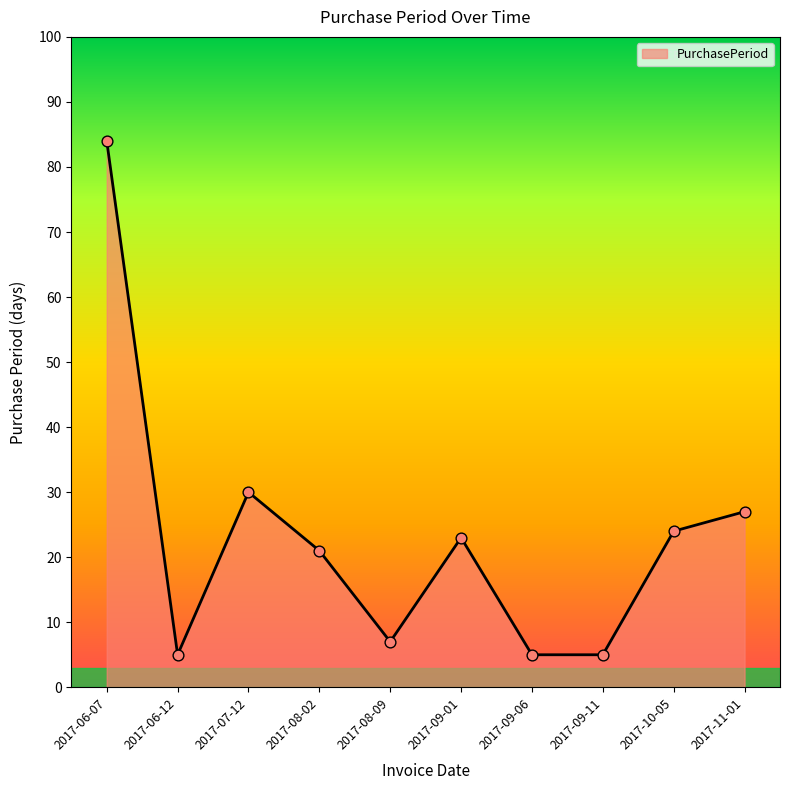

What is the ratio of the value at 2017-09-11 to the value at 2017-09-01?

0.2